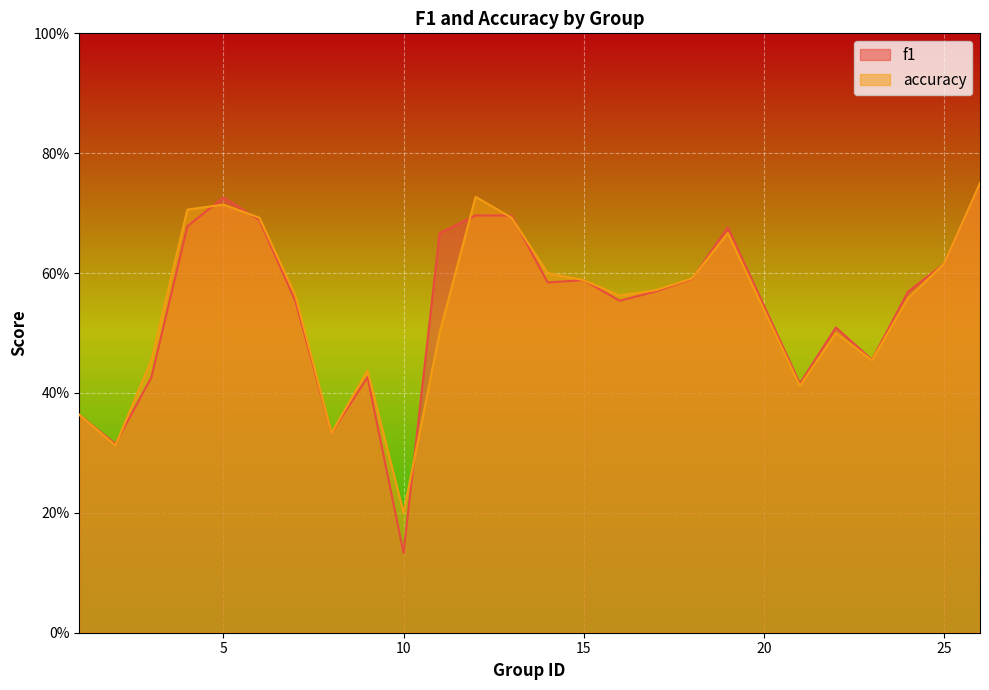

Between which two adjacent categories do f1 and accuracy first intersect?

2 and 3